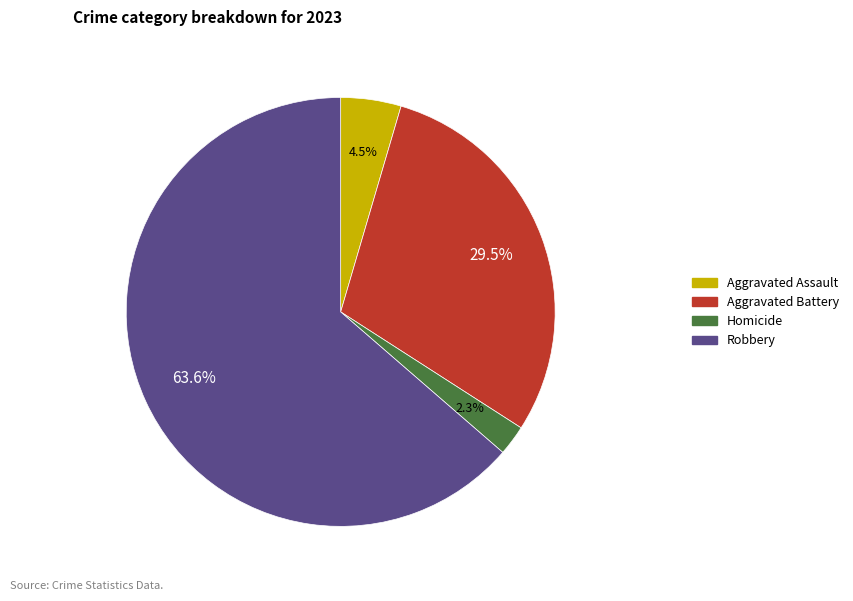

Does any single category account for the majority?

Yes